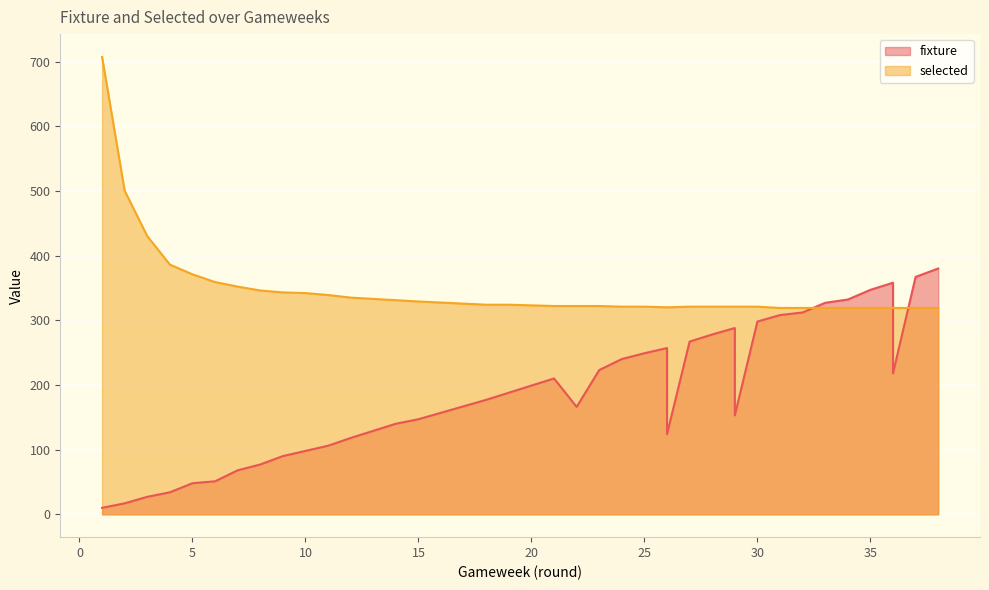

Which category has the highest value in the fixture series?

38